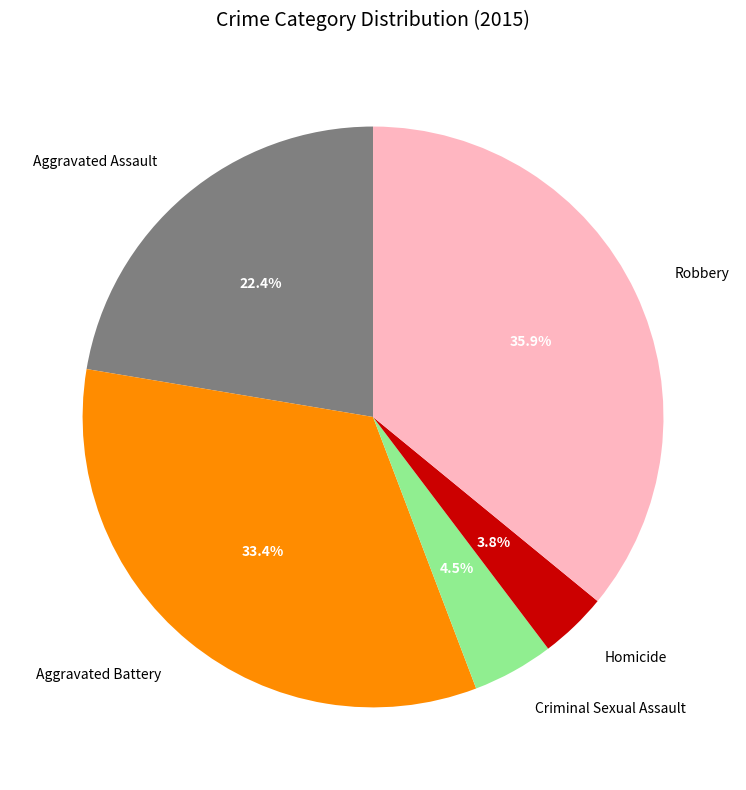

The Aggravated Battery slice represents 33% of the pie. True or false?

True